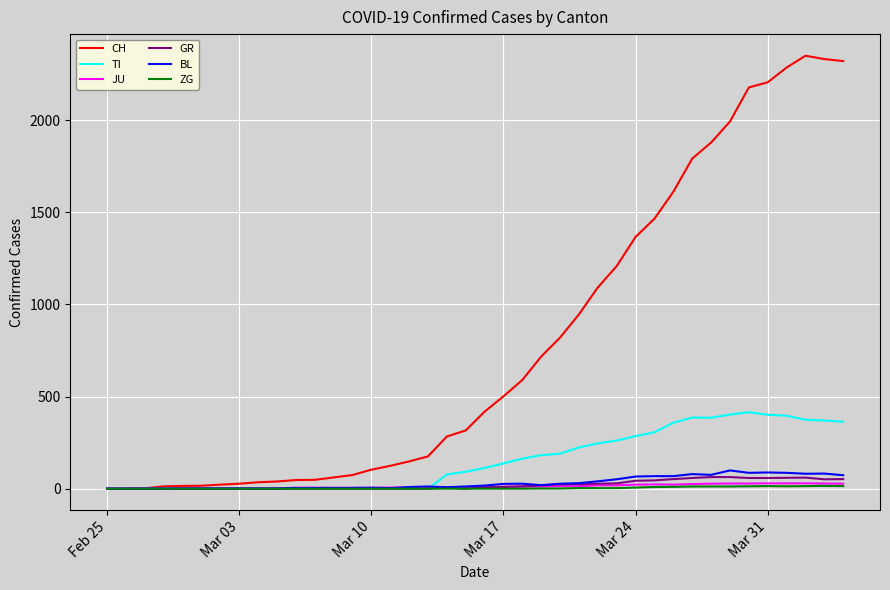

Which series has the largest total across all categories?

CH